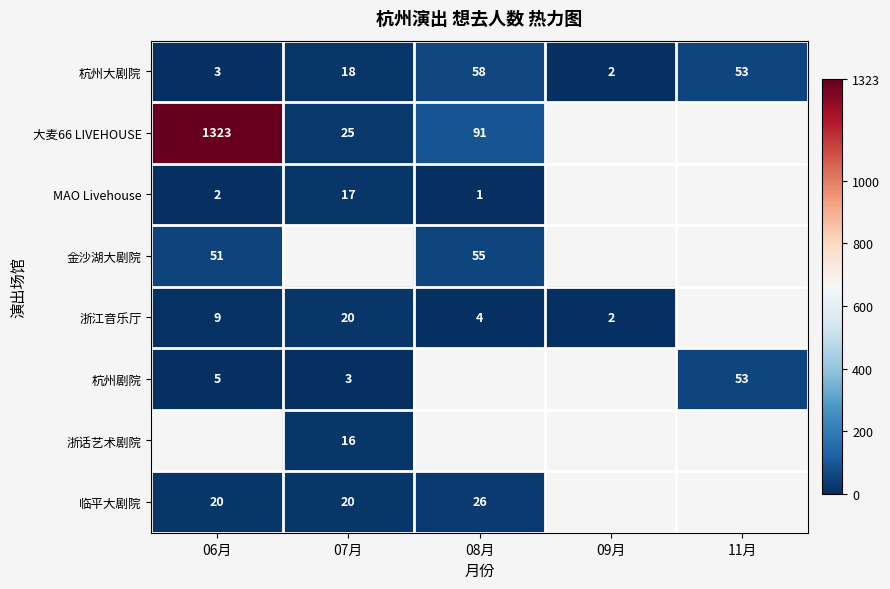

How many series are shown in this chart?

8